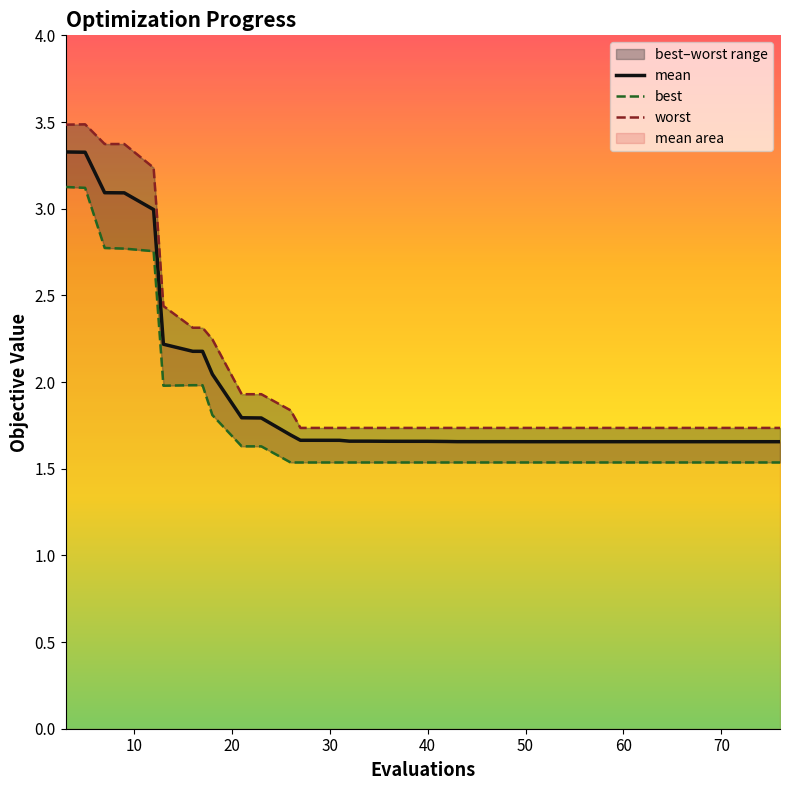

What is the maximum value for mean?

3.3